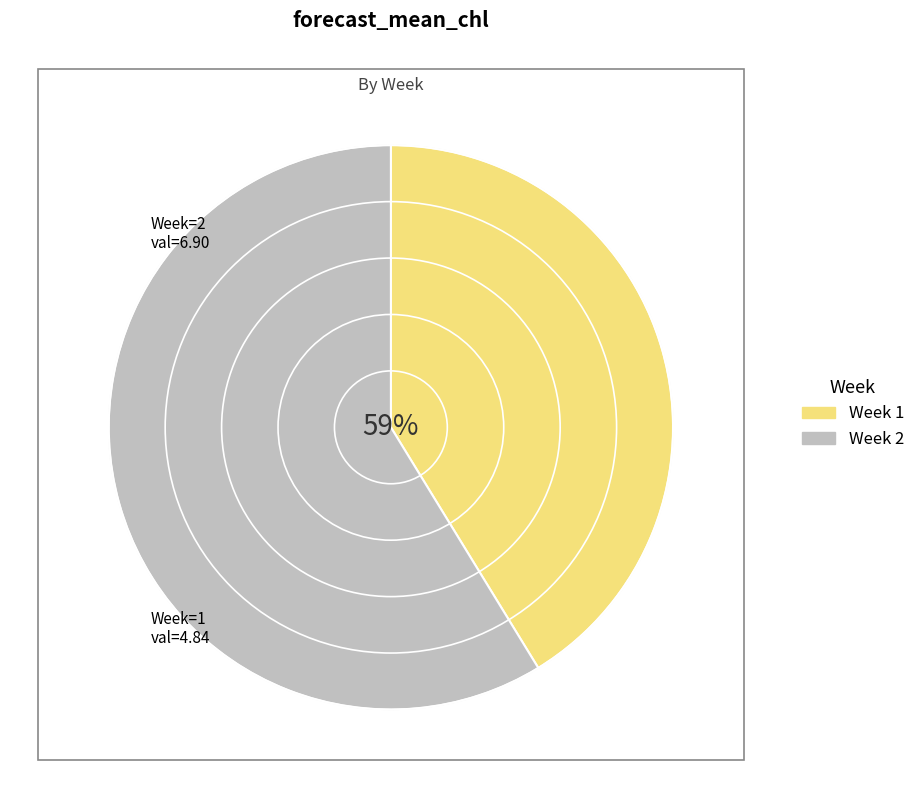

True or false: 2 accounts for 72% of the total.

False